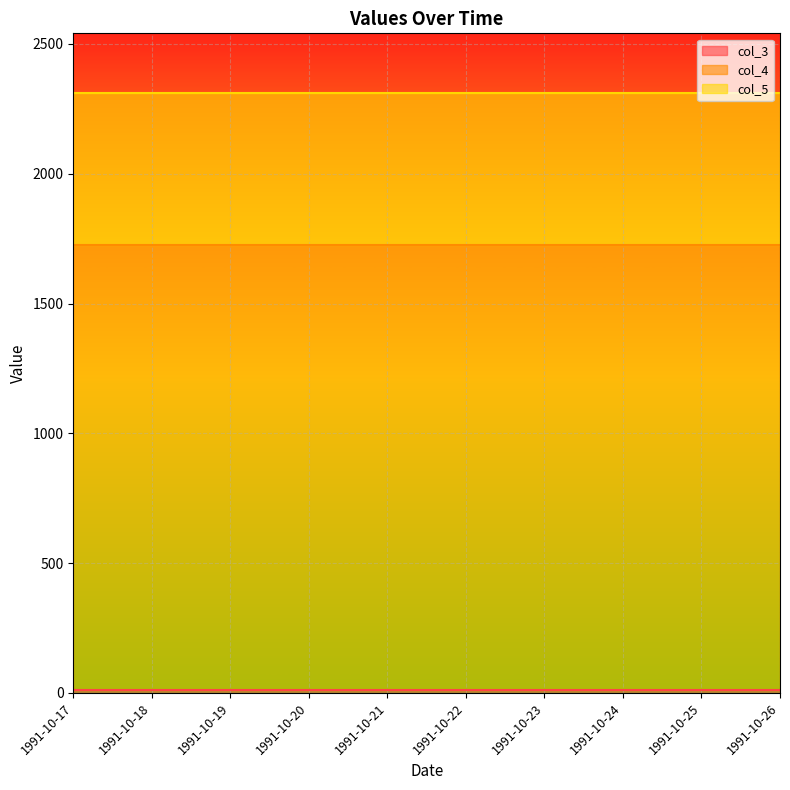

What is the approximate value of col_3 at 1991-10-18?

10.0